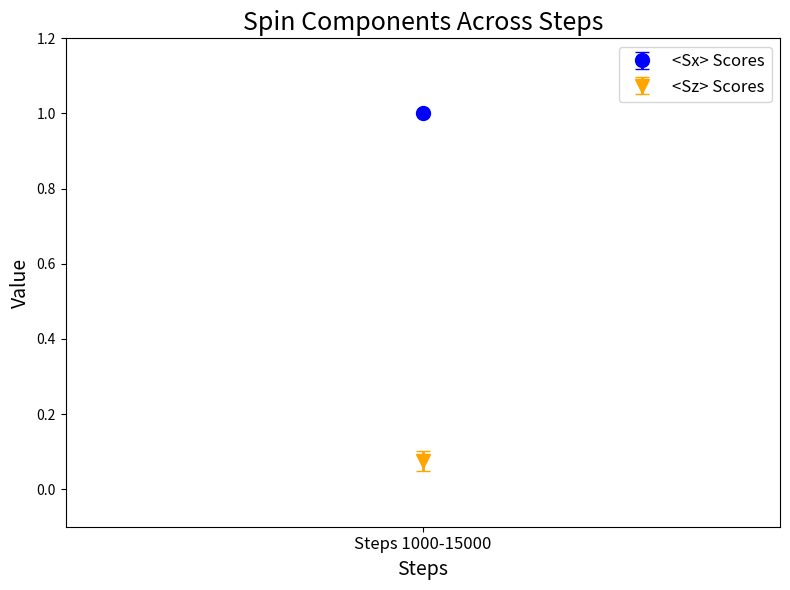

Which series has the largest total across all categories?

<Sx>